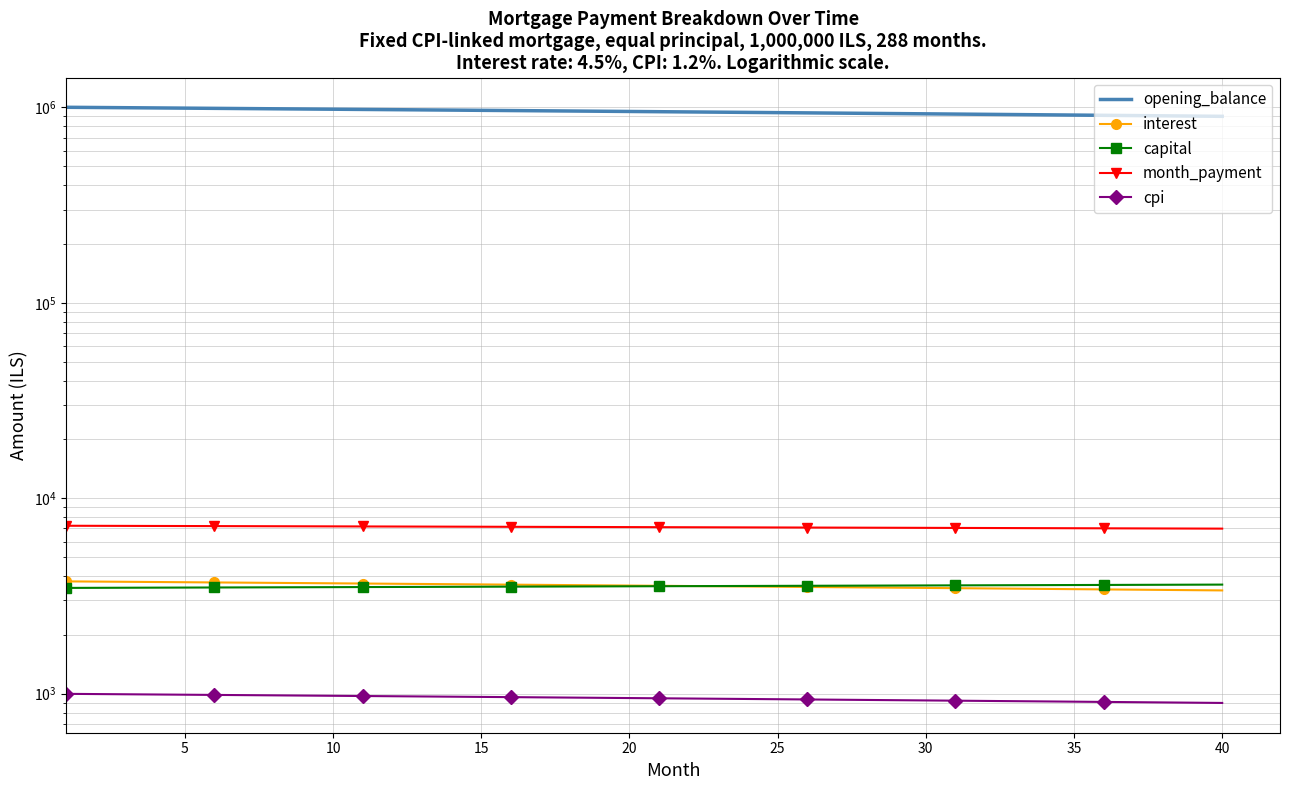

Between 20 and 25, which series saw the biggest shift?

opening_balance